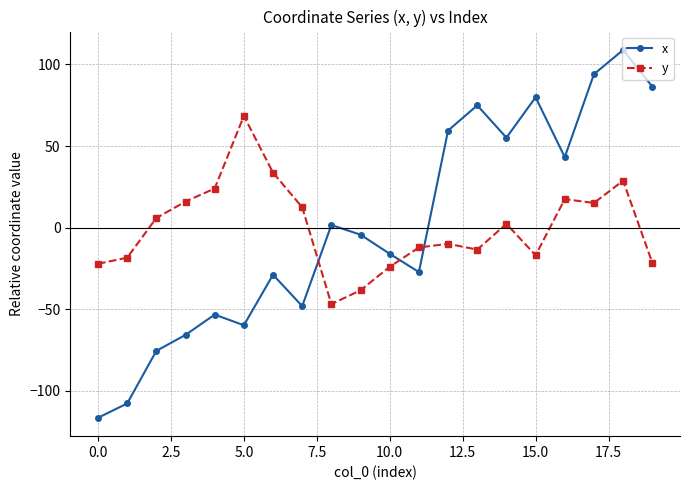

What is the difference between the second highest and second lowest values in the y series?

72.1